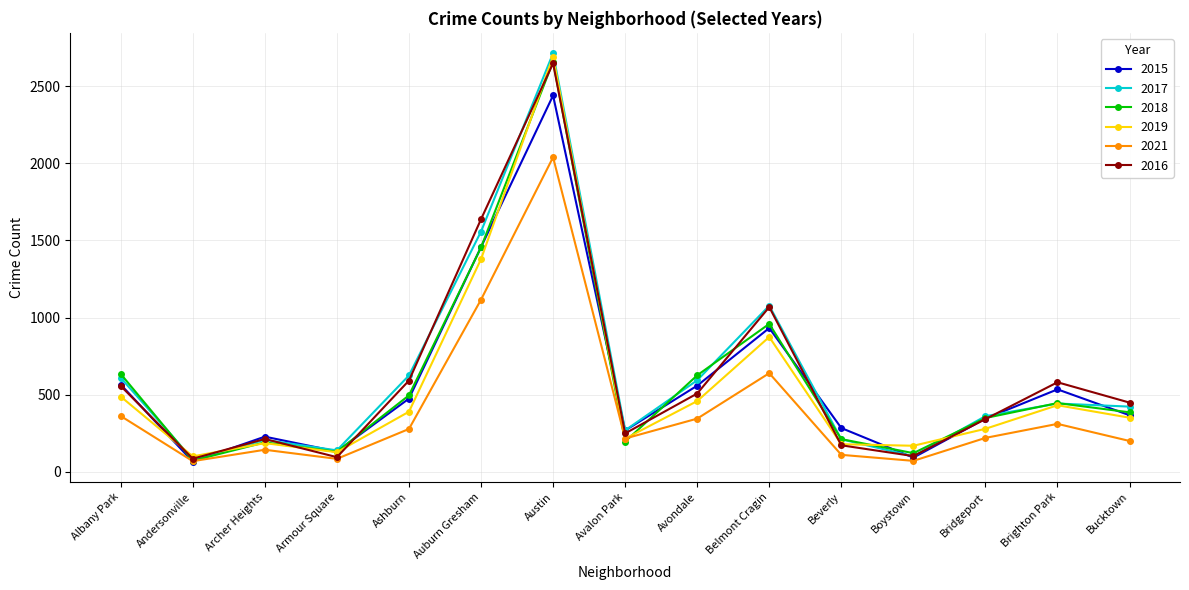

What is the difference between the 2018 values at Auburn Gresham and Austin?

1206